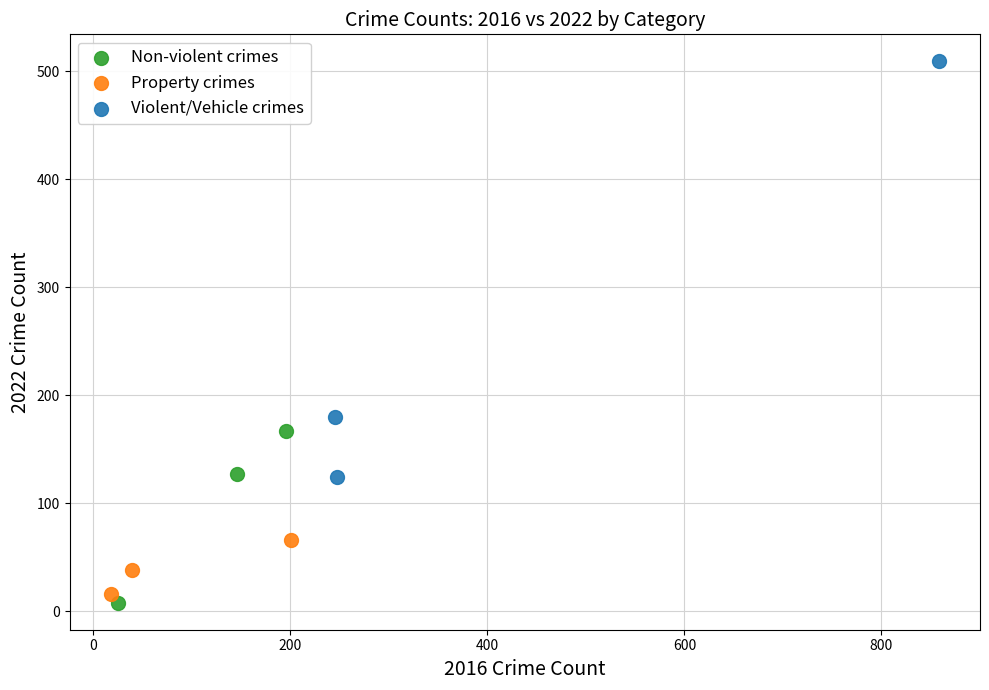

Which series has the largest Y range (max minus min)?

Violent/Vehicle crimes